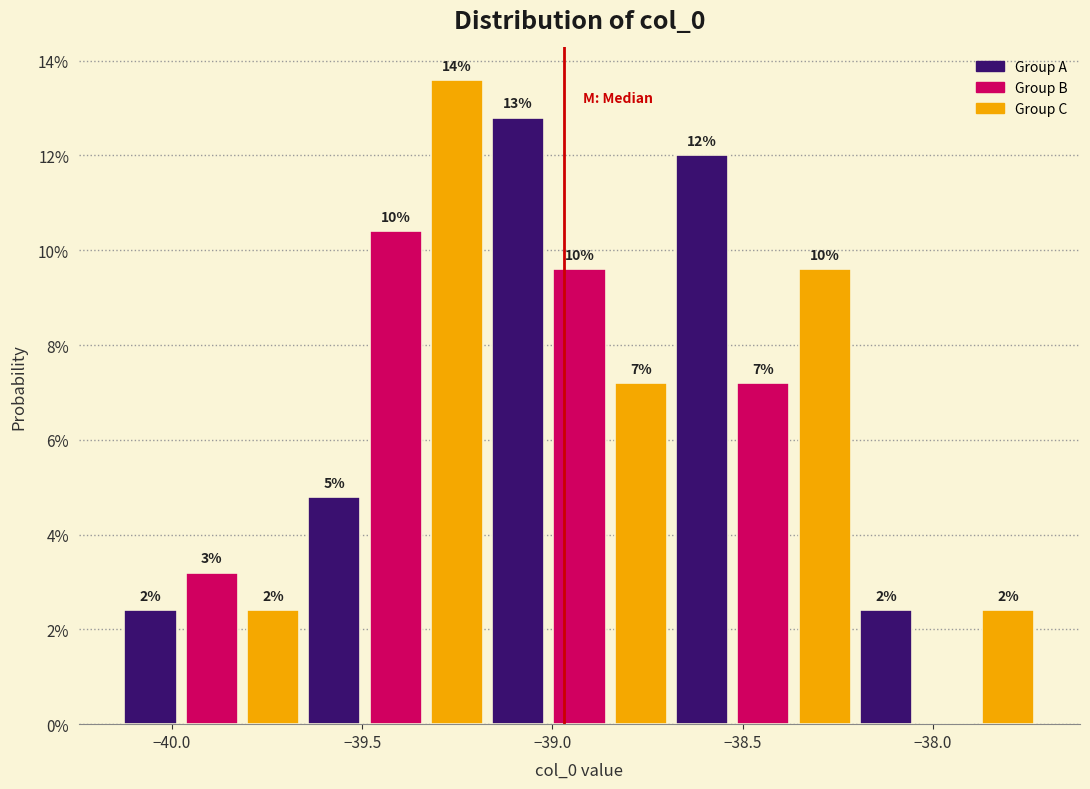

Around what value on the x-axis is the tallest bar? Give the approximate position of its centre, as read against the axis.

-39.25